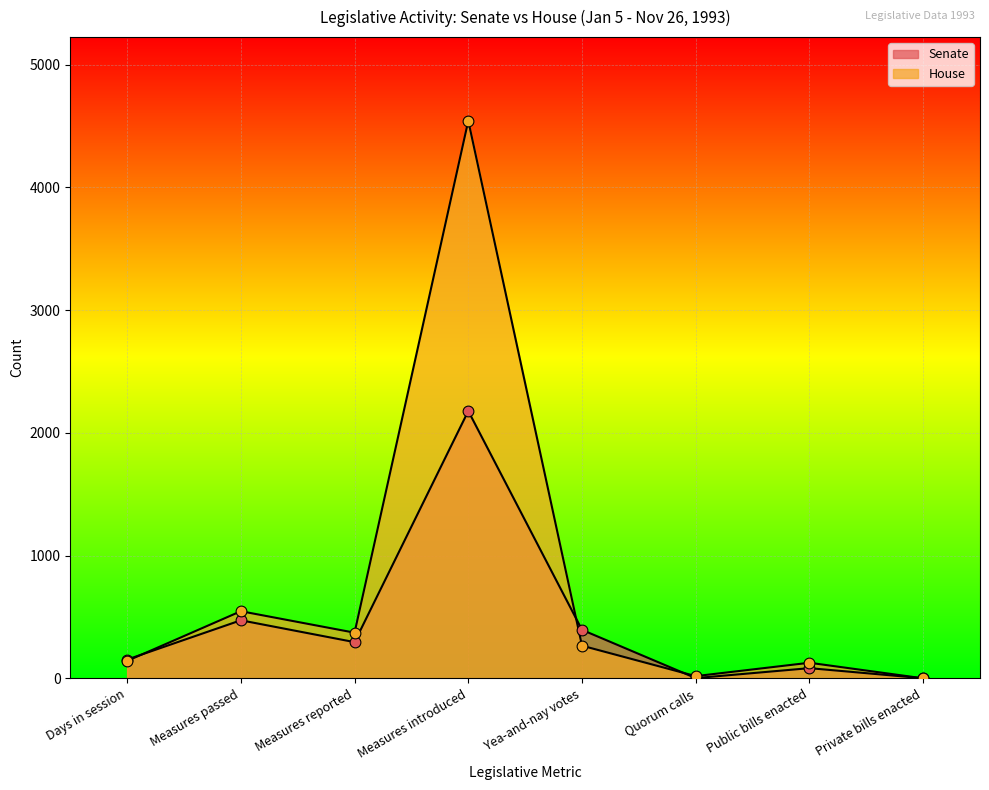

Which series has the widest spread of Y values?

House